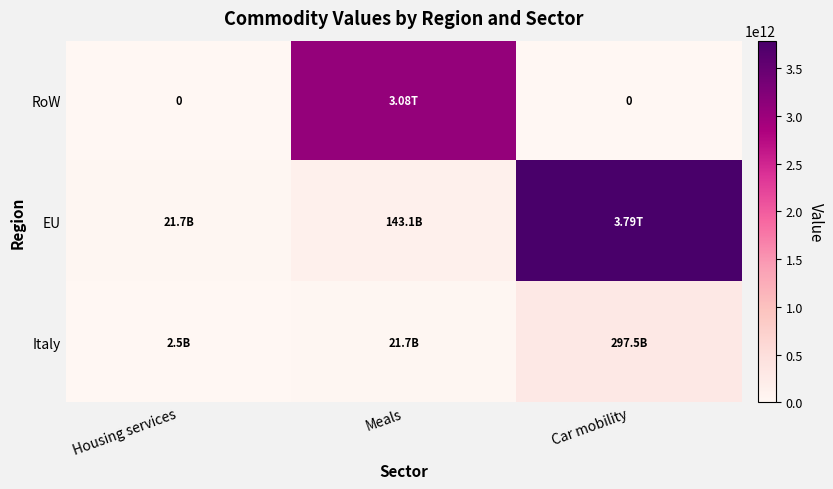

Is the value of RoW at Meals greater than the value of EU at Car mobility?

No